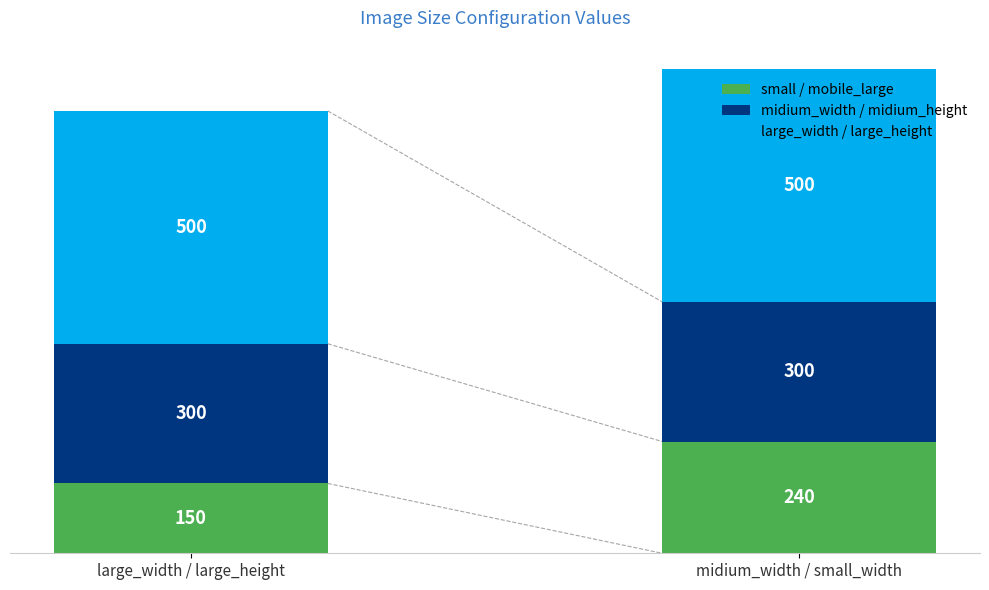

The small / mobile_large series shows 359 at midium_width / small_width. True or false?

False